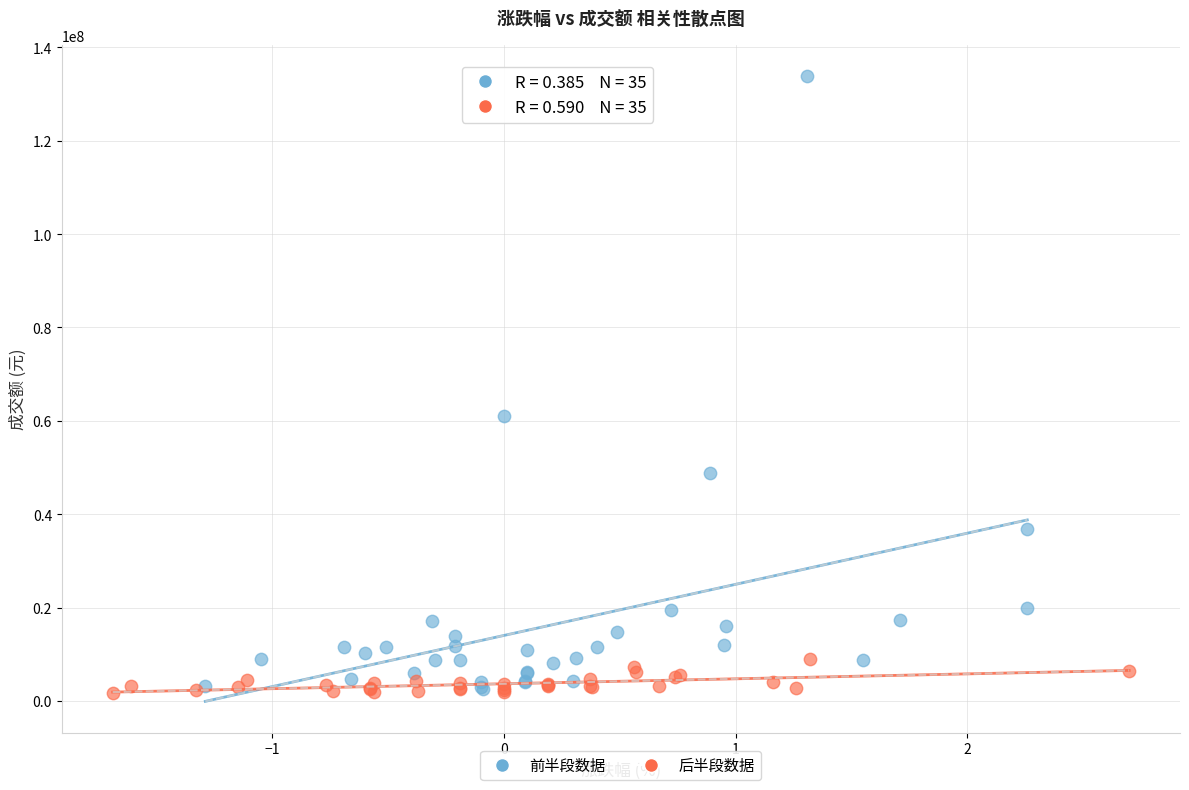

Which series reaches the maximum Y coordinate?

前半段数据